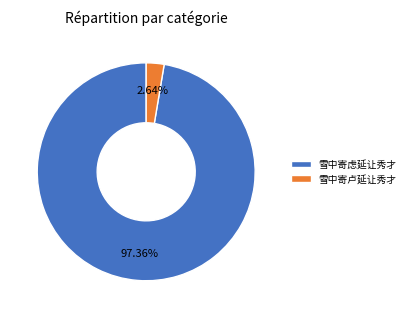

Is 雪中寄虑延让秀才 the majority of the pie?

Yes